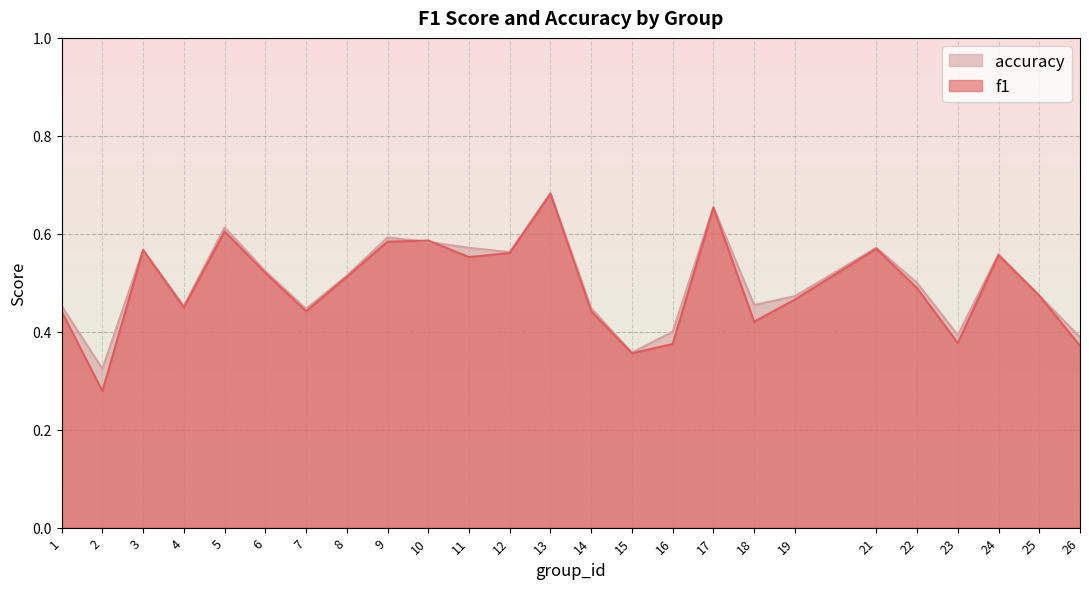

Is the value of f1 at 15 greater than the value of accuracy at 5?

No